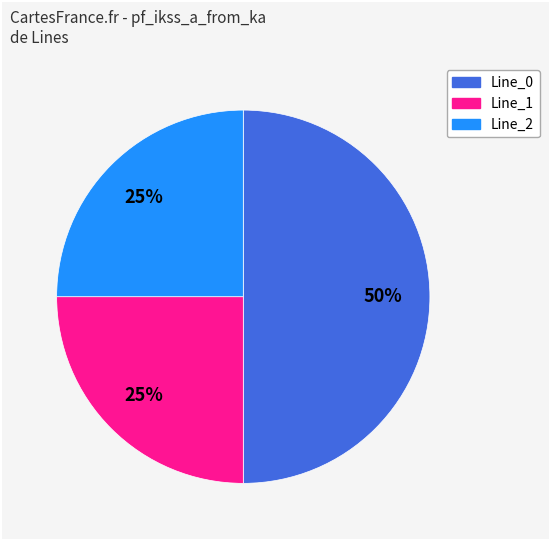

To the nearest percent, what is the difference between the largest and smallest slice percentages?

25%